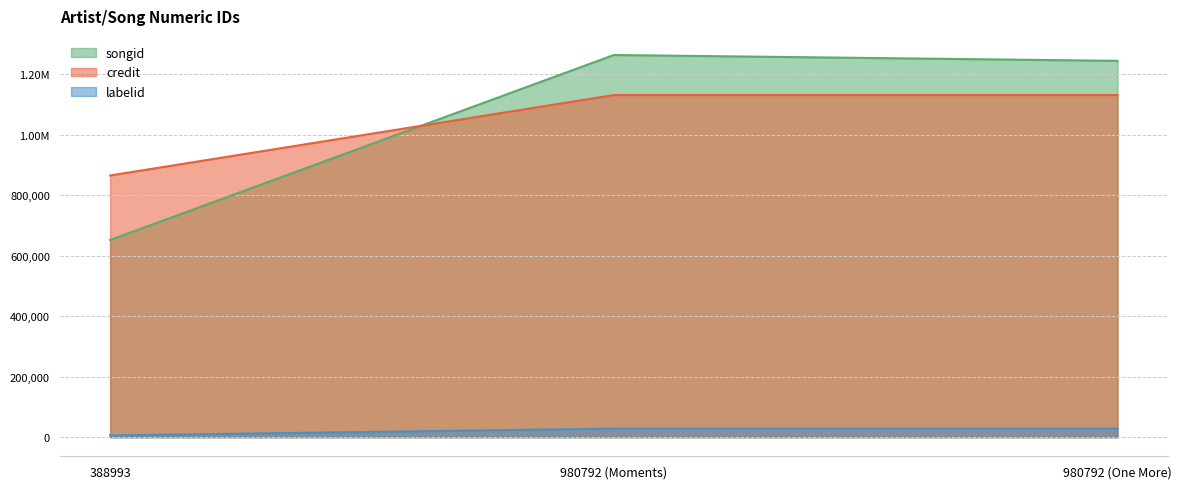

How many credit values are between 865396 and 1131379?

3